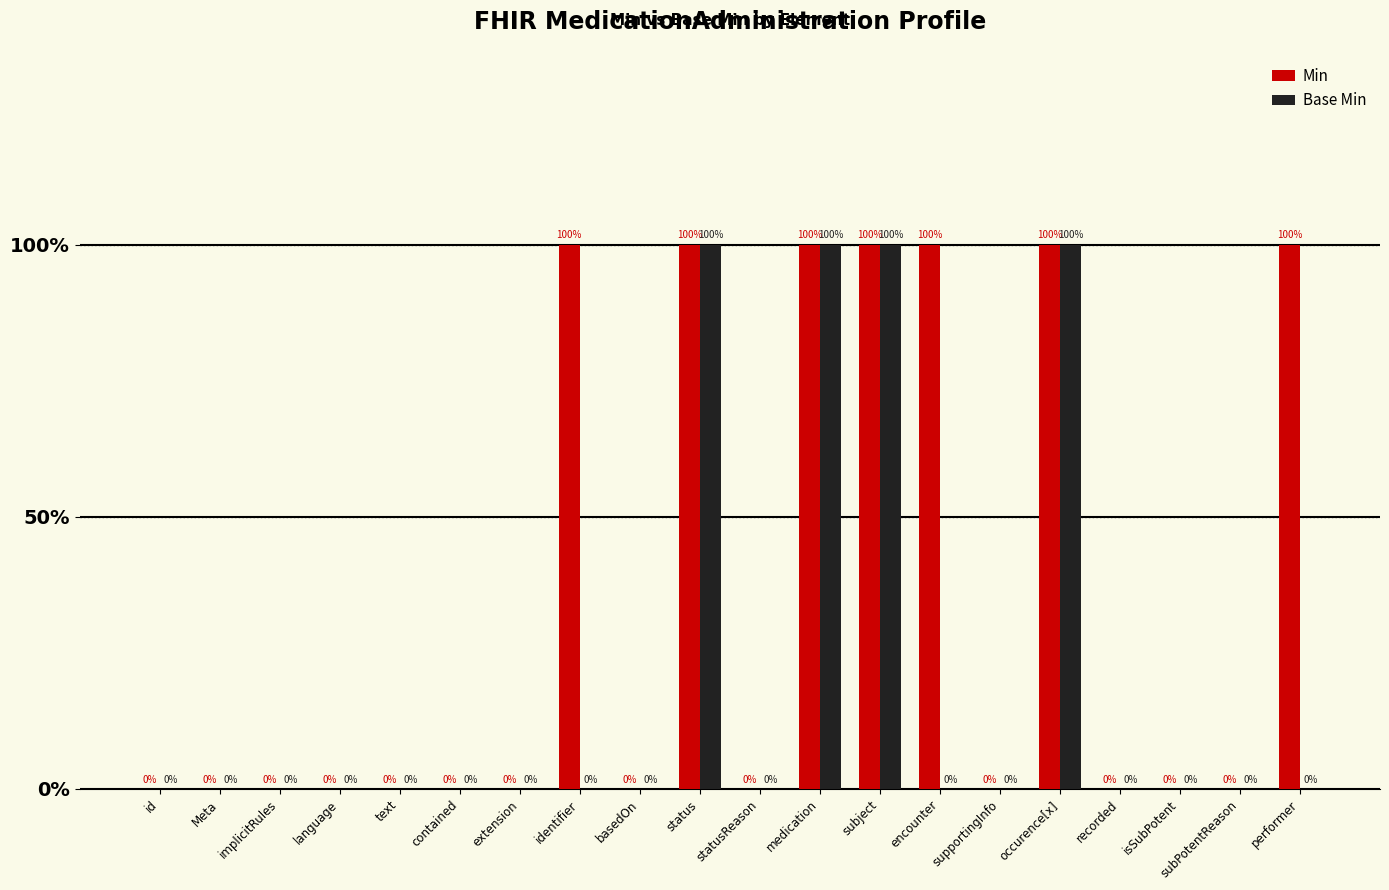

Is it true that Base Min equals 0 at recorded?

True